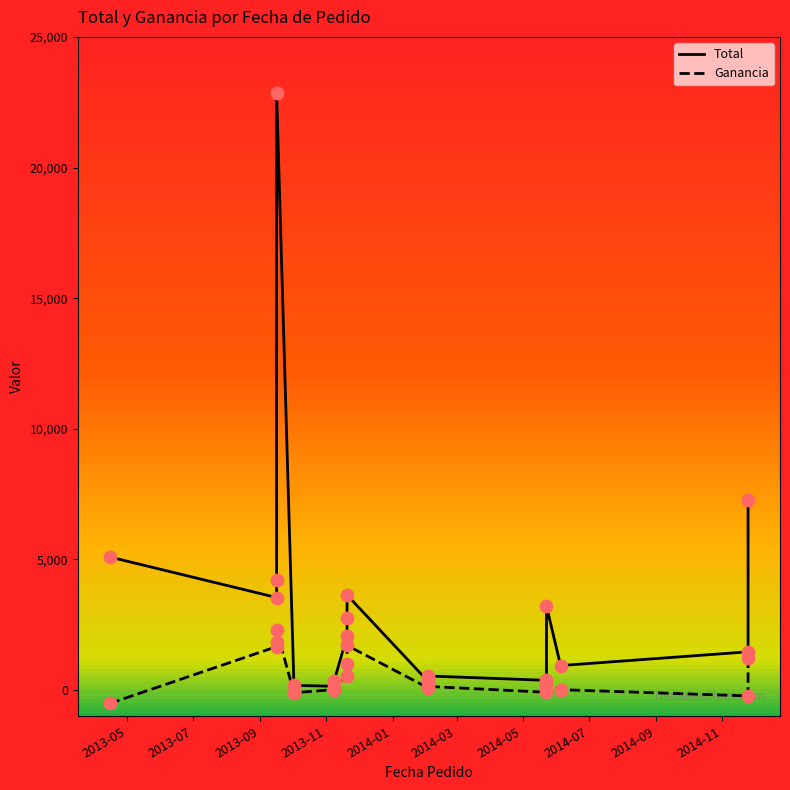

At how many categories does at least one series exceed 11811?

1